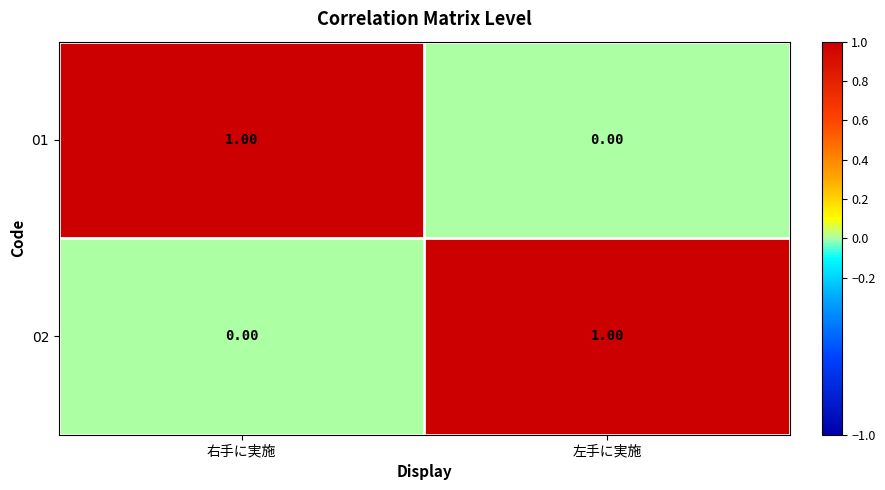

At 右手に実施, list the series in order from smallest to largest.

02, 01